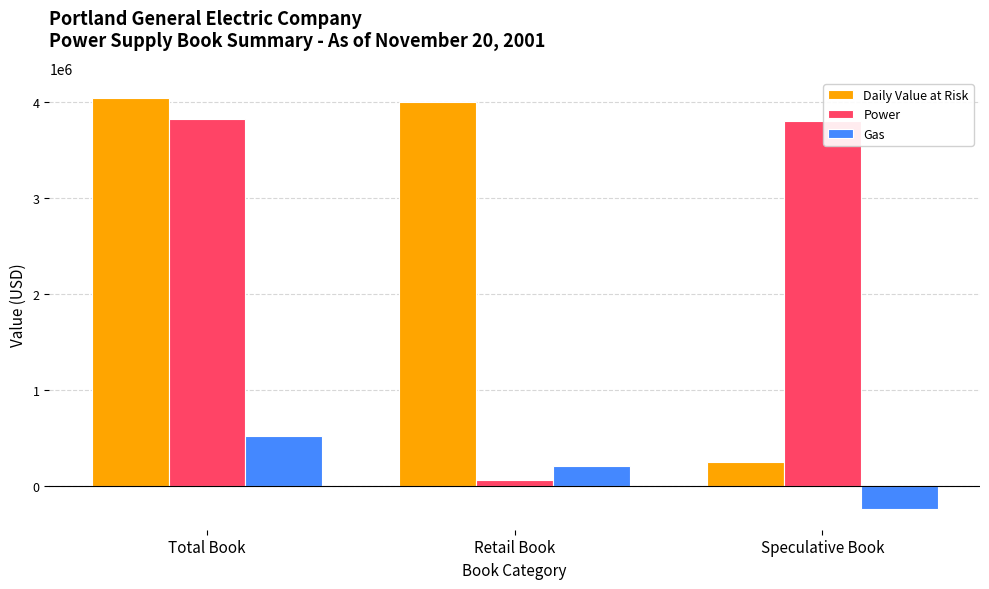

Which series has the largest total across all categories?

Daily Value at Risk